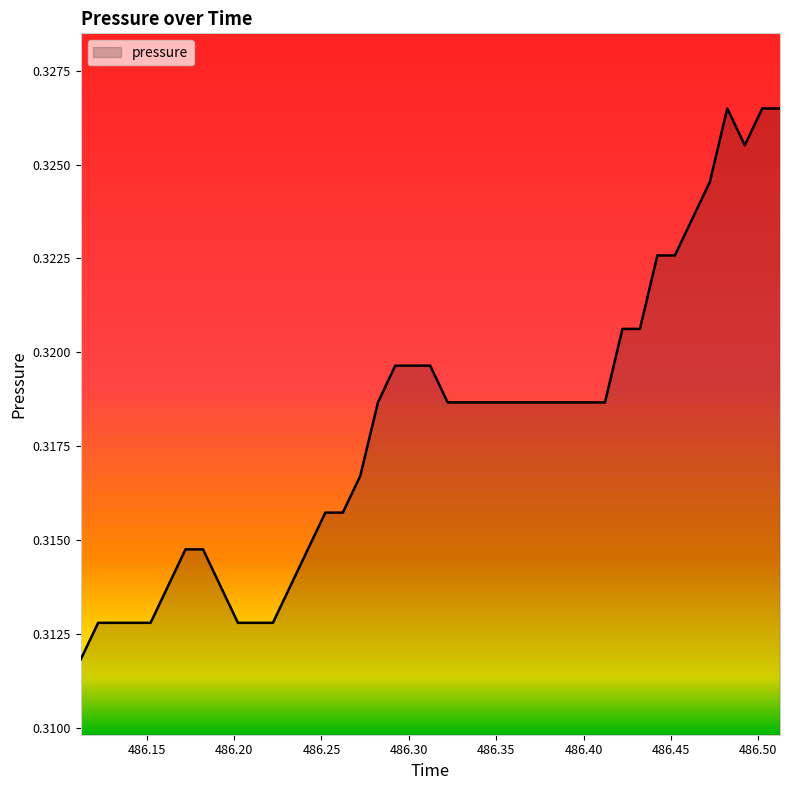

How many interior local peaks (higher than both neighbors) does the data have?

1